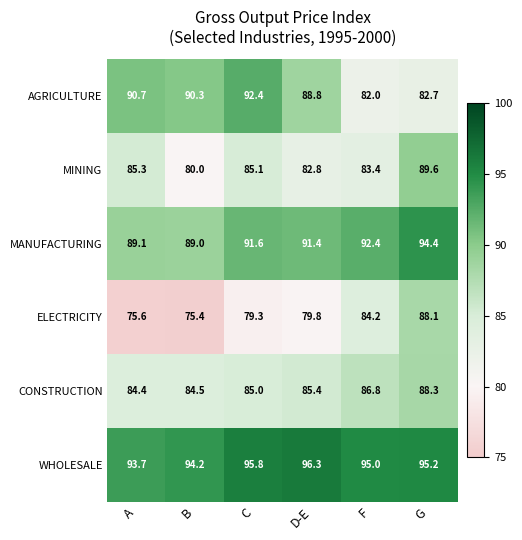

At which category is the sum across all series the highest?

G